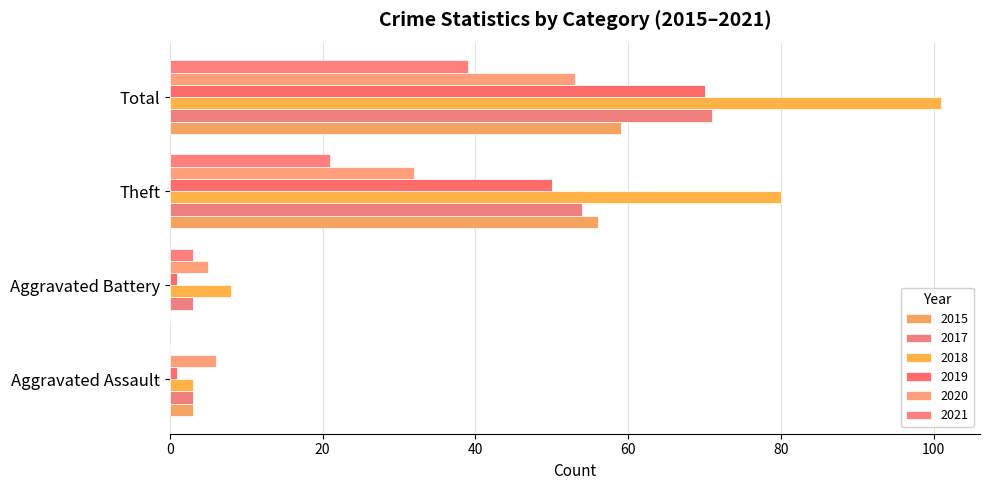

How many categories are shown in the chart?

4